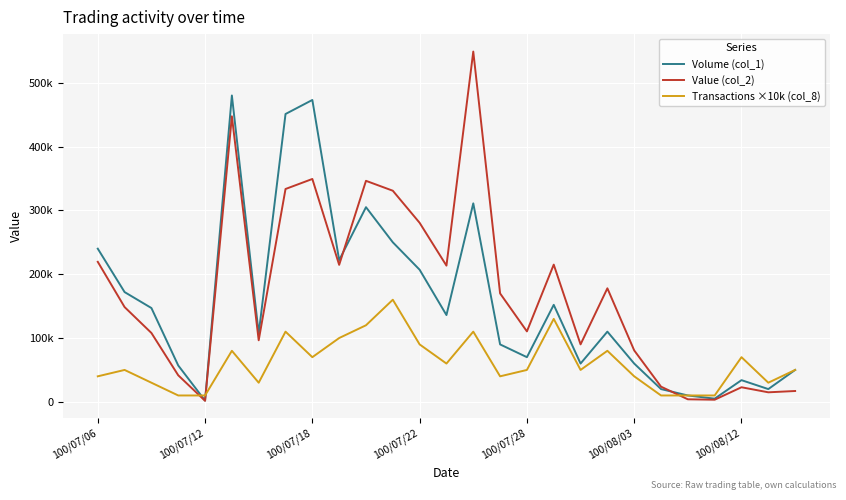

What are all the series names shown in the legend?

Volume (col_1), Value (col_2), Transactions ×10k (col_8)